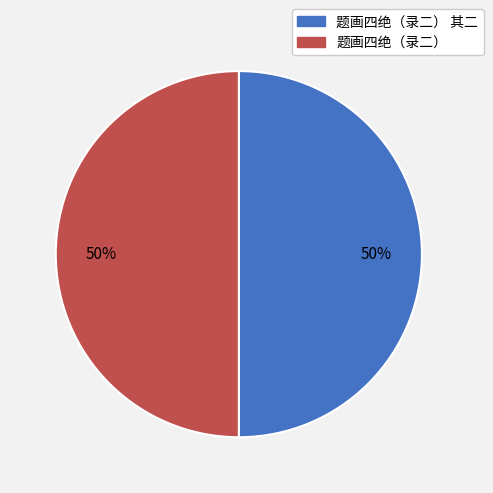

The 题画四绝（录二） slice represents 50% of the pie. True or false?

True